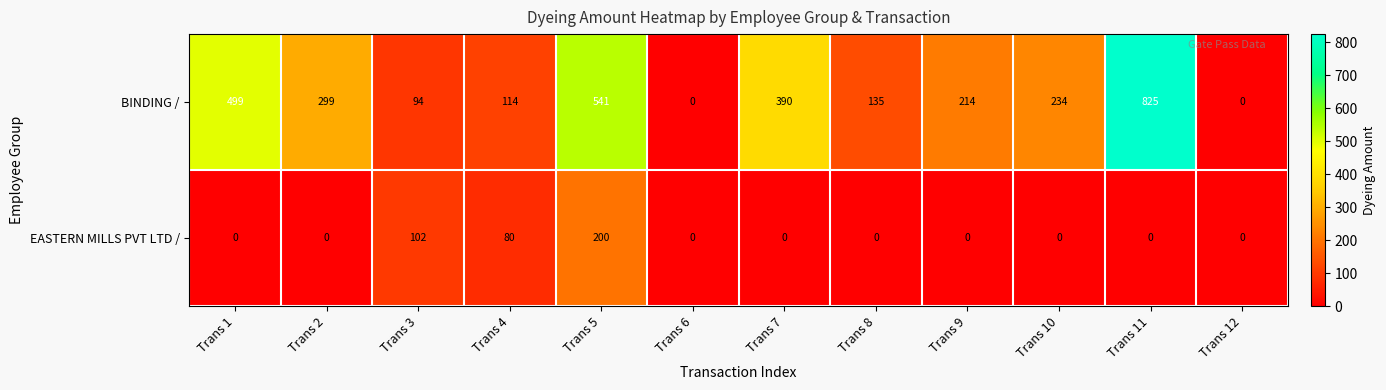

At Trans 8, list the series in order from smallest to largest.

EASTERN MILLS PVT LTD /, BINDING /